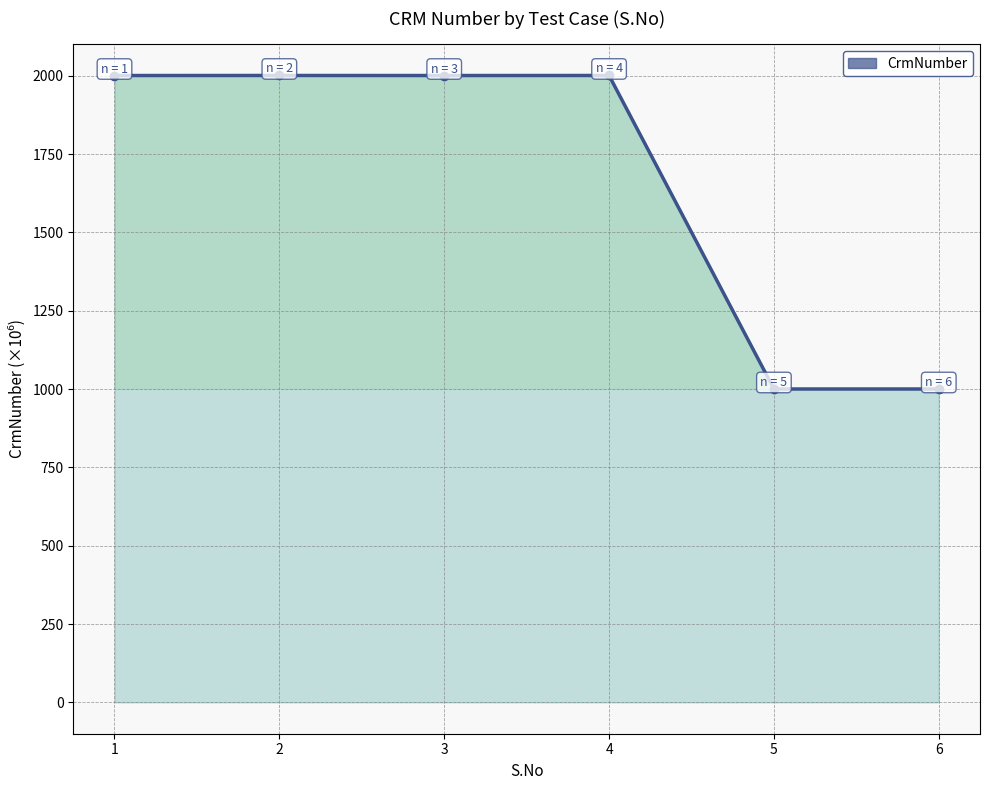

True or false: the data has more than 2 interior local peaks.

False